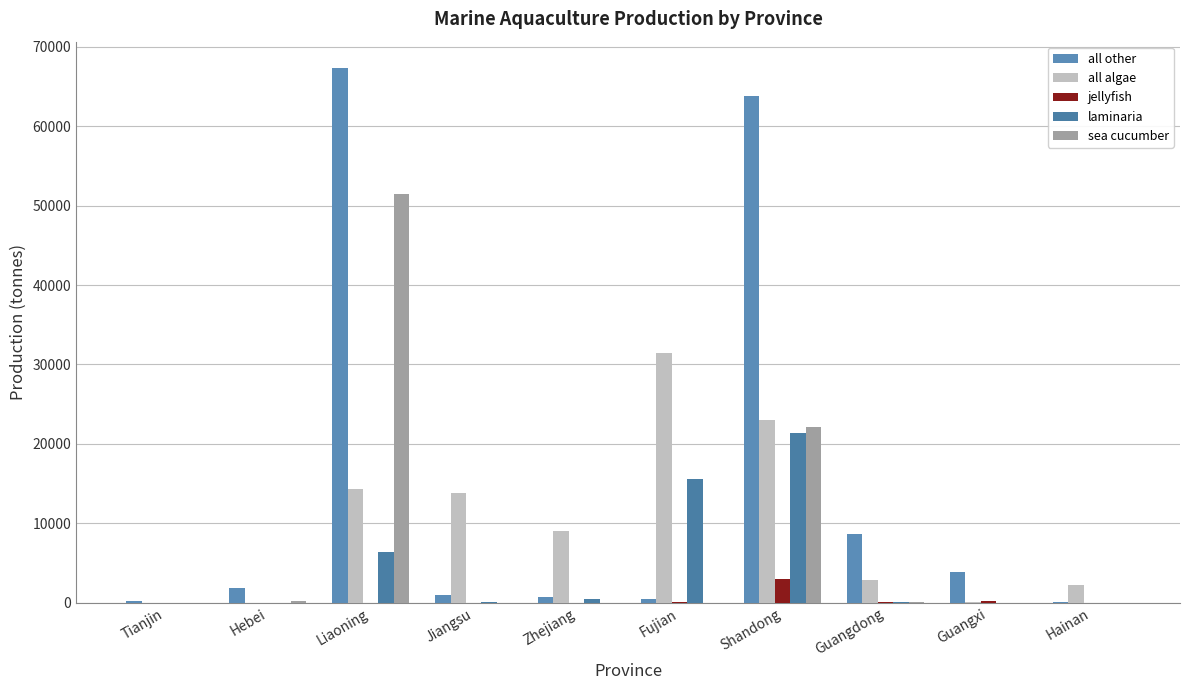

Is it true that jellyfish equals 157 at Fujian?

False